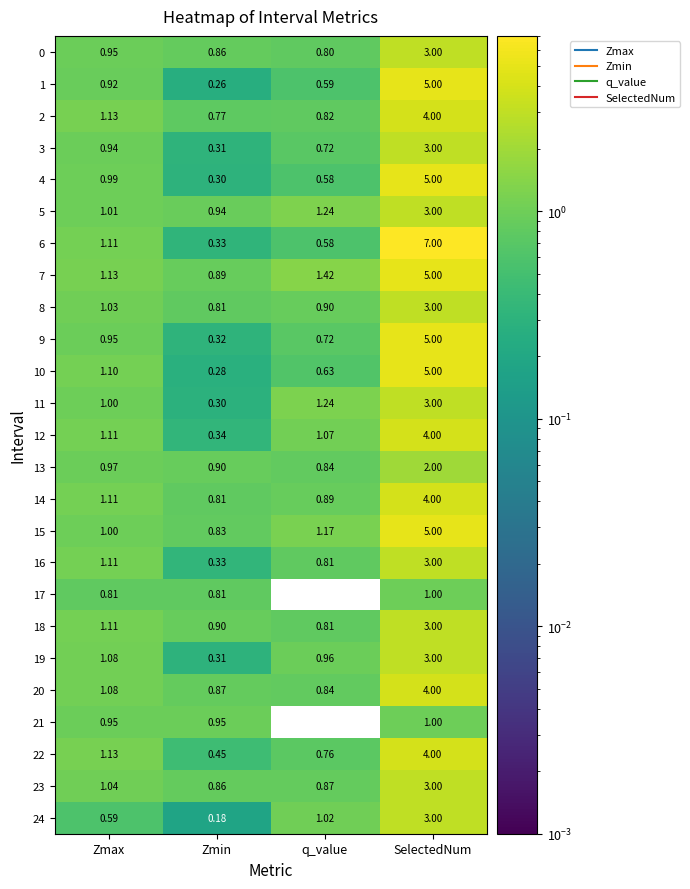

At which category is the sum across all series the highest?

SelectedNum